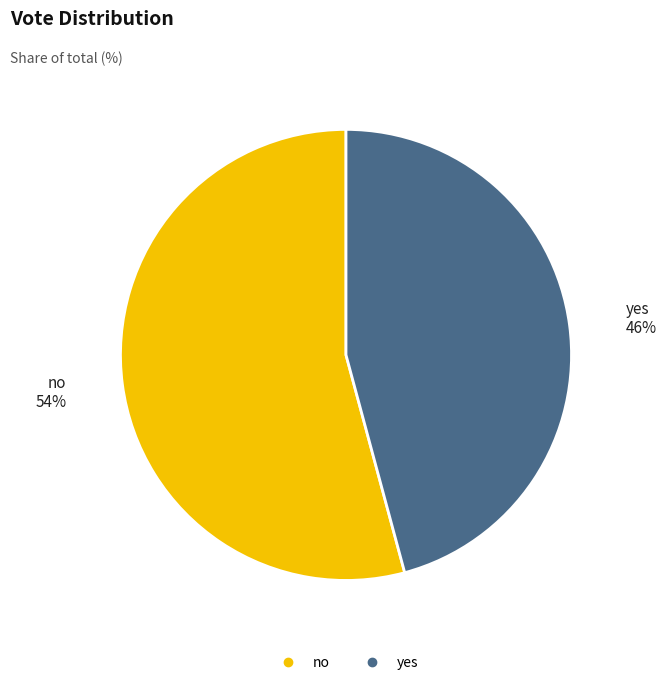

Rank the categories by value from highest to lowest.

no, yes